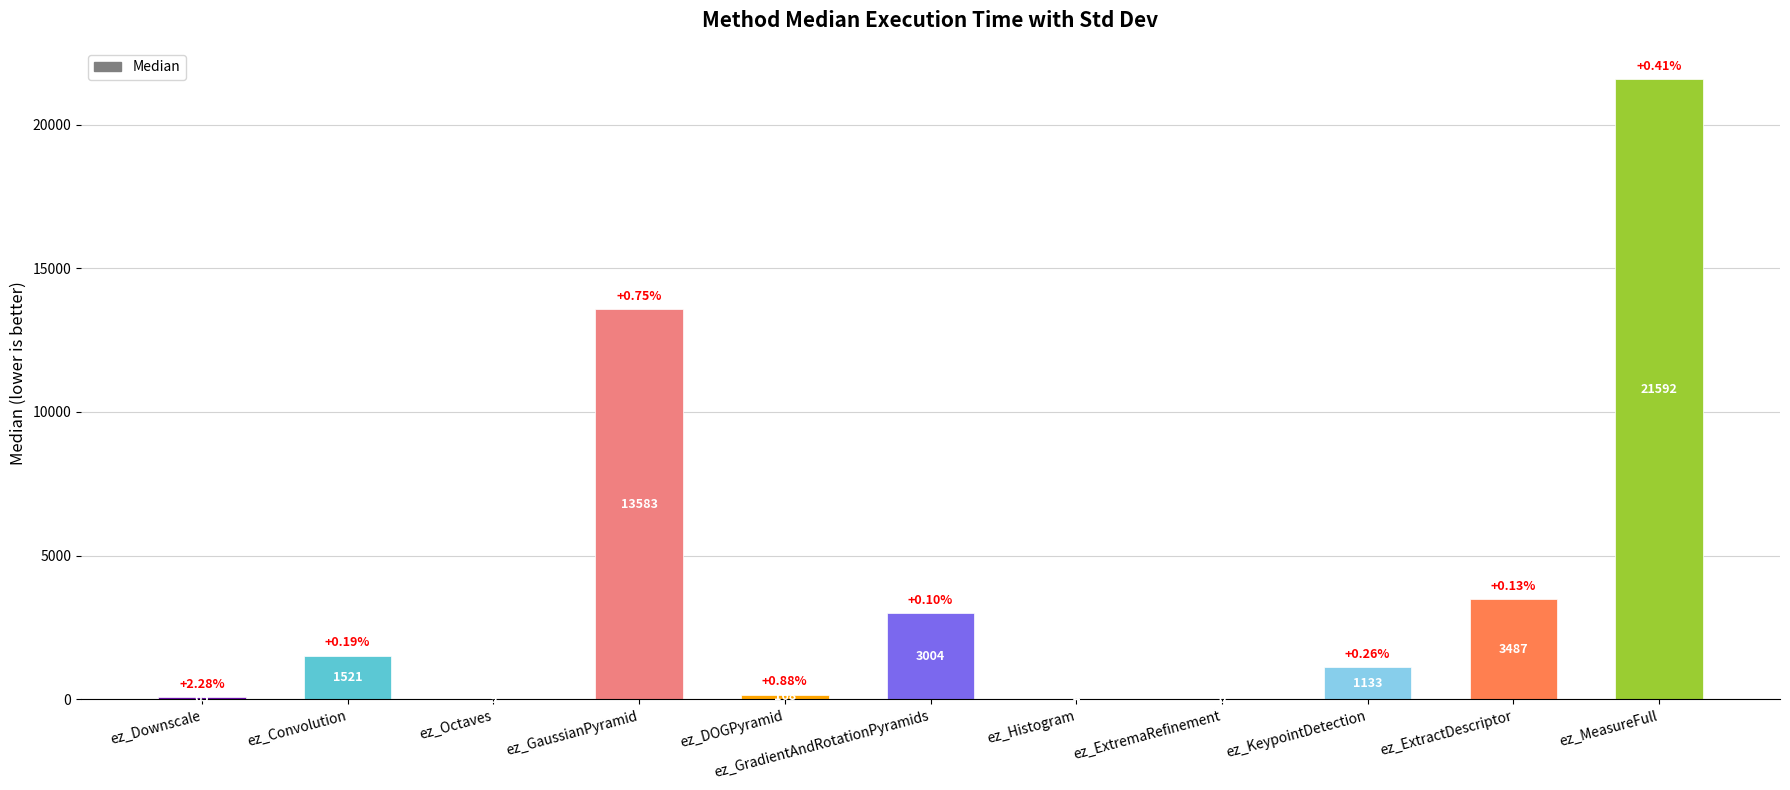

What is the change in value from ez_Histogram to ez_MeasureFull?

+21588